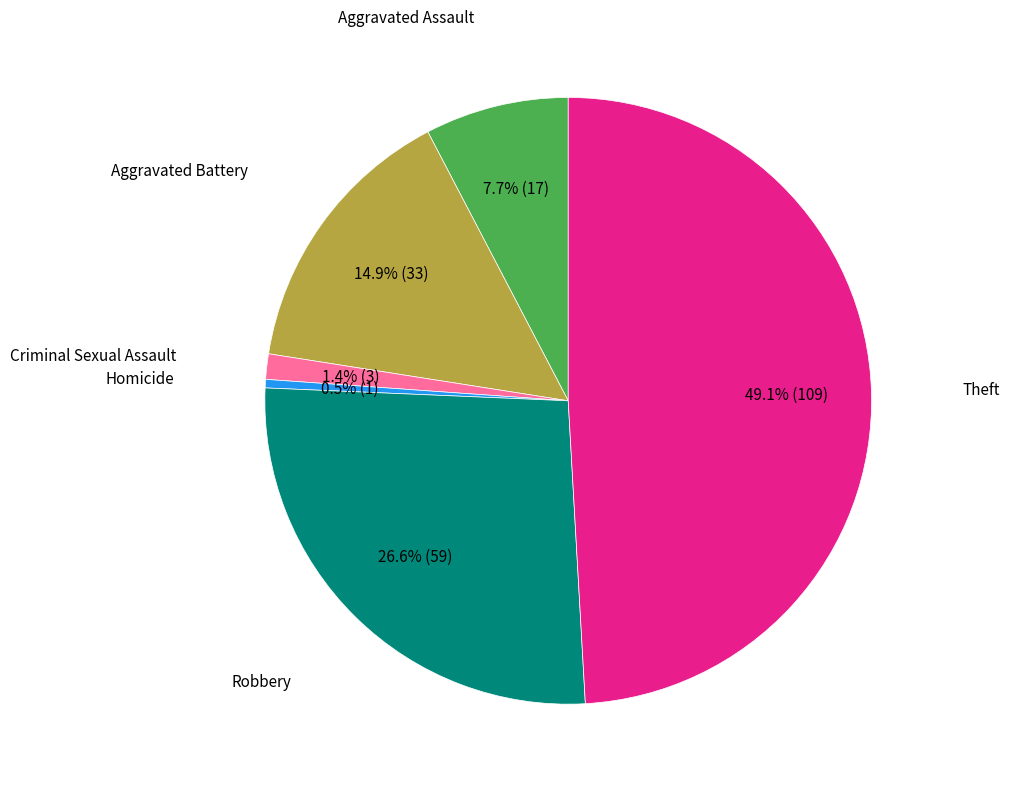

Is there any slice that represents more than half of the pie?

No